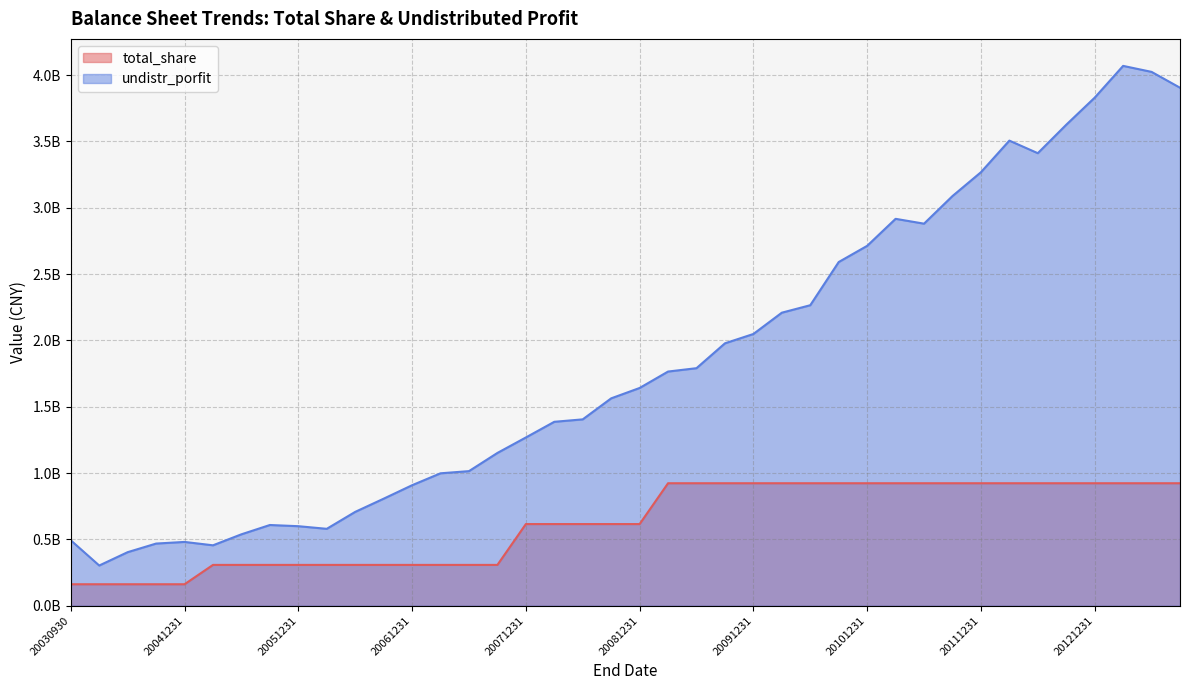

Which series has the widest spread of values?

undistr_porfit